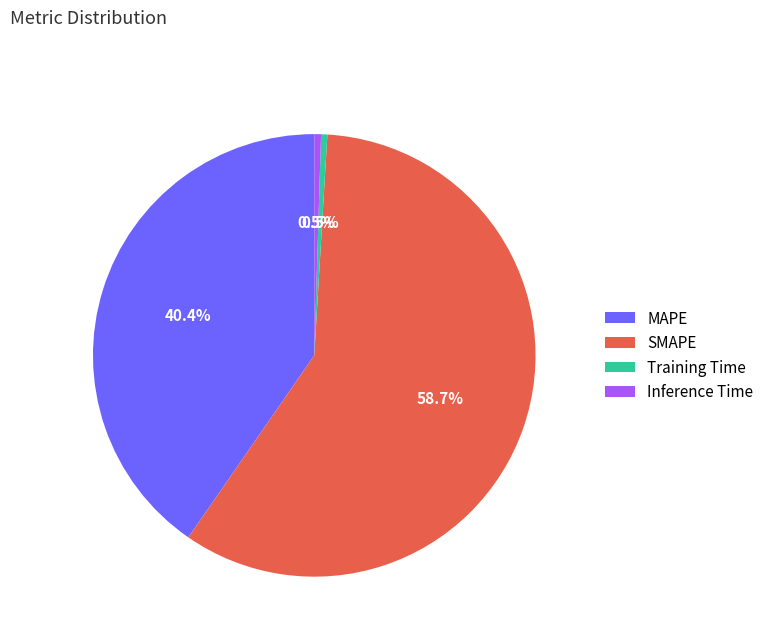

What is the ratio of the value at MAPE to the value at SMAPE?

0.7